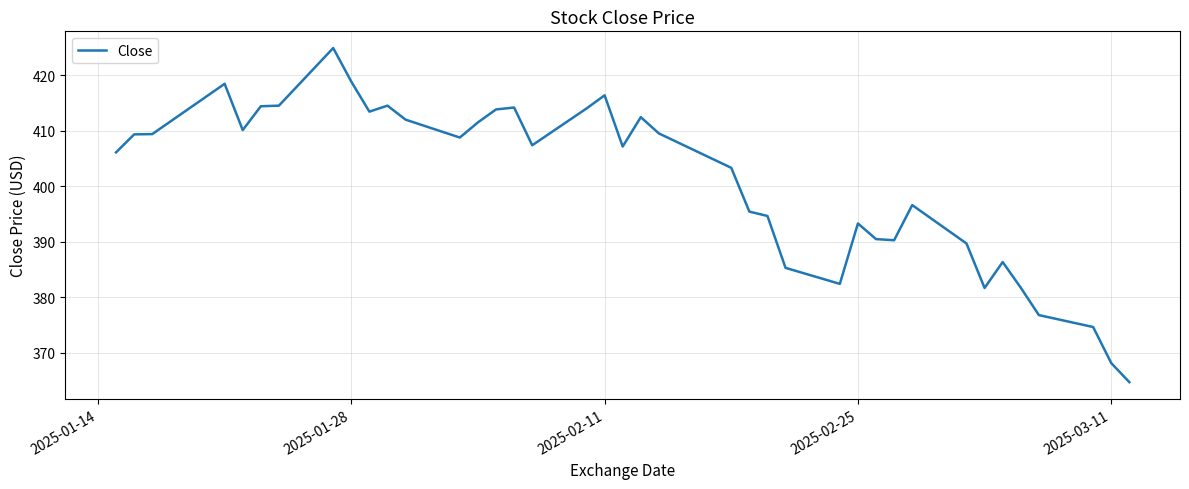

What is the maximum value shown in the chart?

424.9